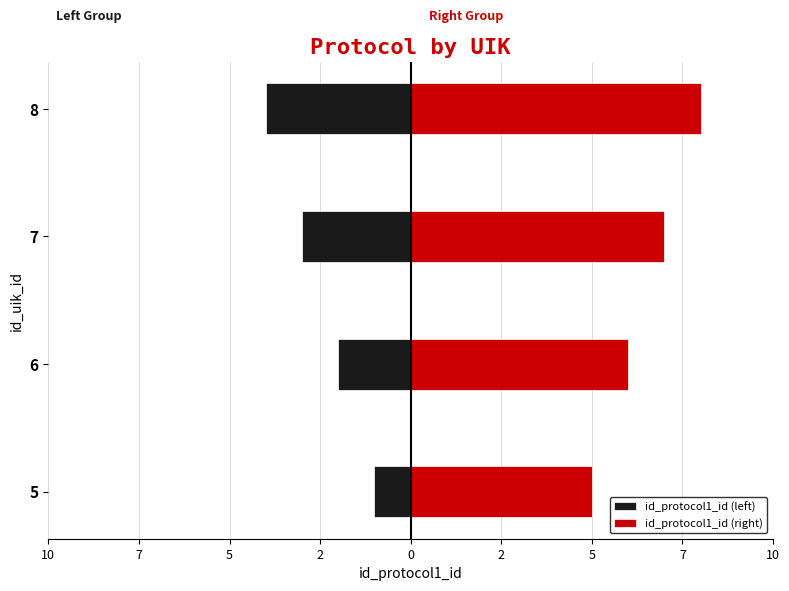

What are all the series names shown in the legend?

id_protocol1_id (left), id_protocol1_id (right)